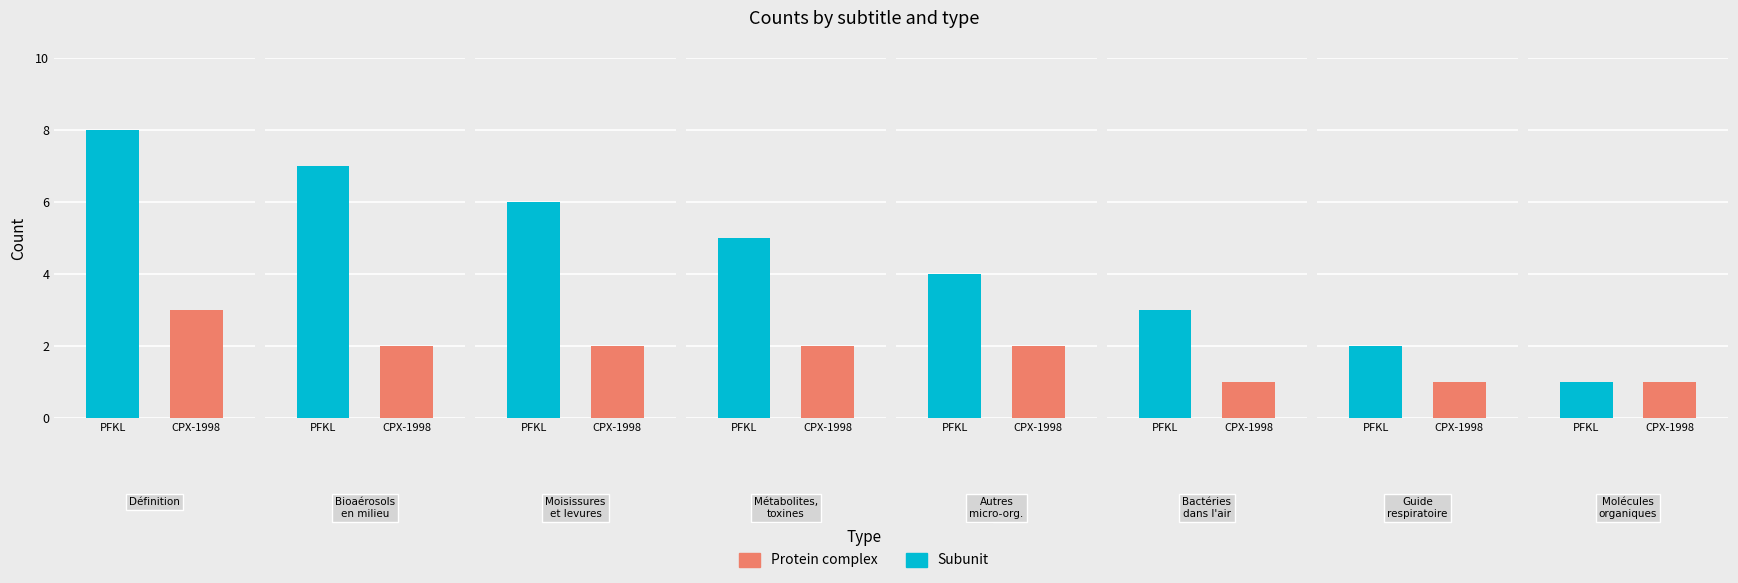

Rank the series by their average value, from lowest to highest.

Protein complex, Subunit